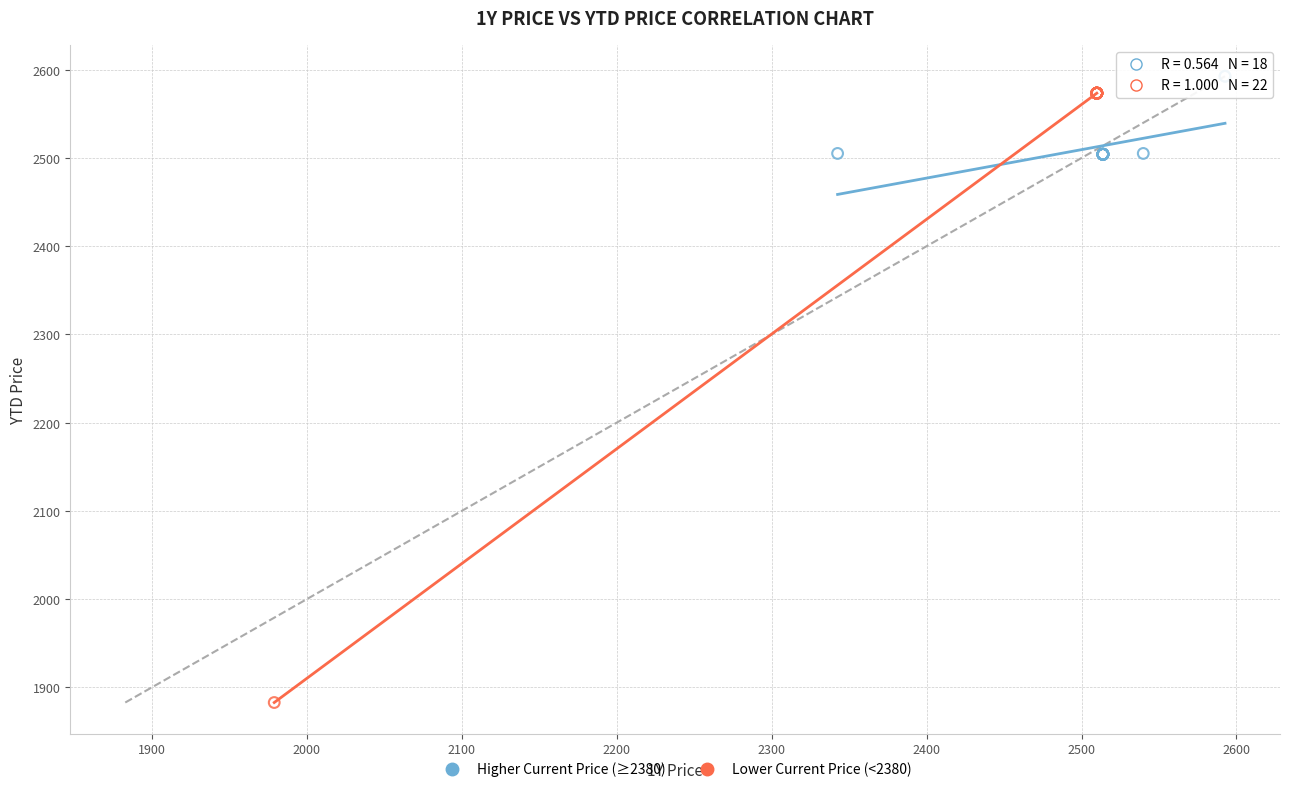

Which series has the largest Y range (max minus min)?

Lower Current Price (<2380)